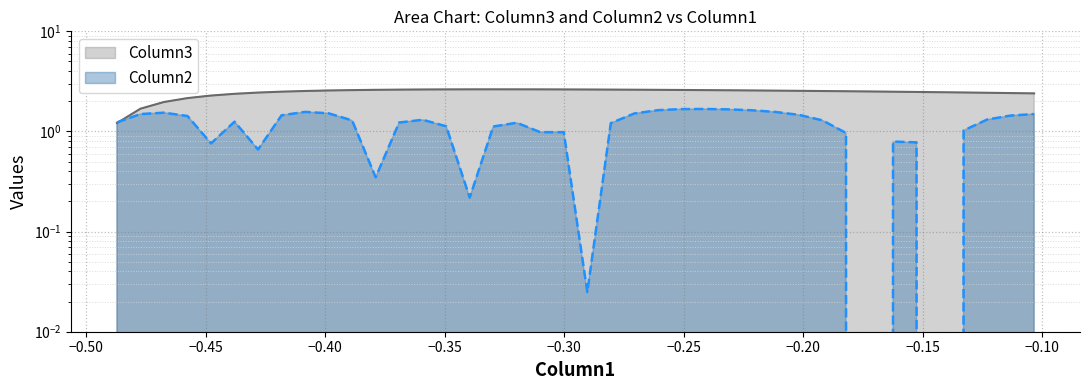

Which series has the widest spread of values?

Column2